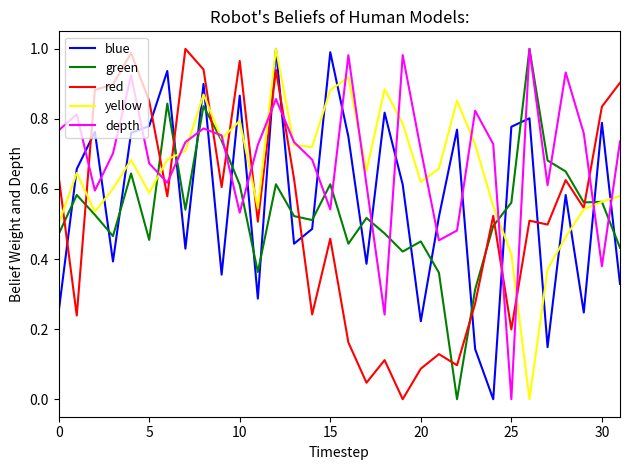

Which series ends up on top after the final intersection of red and blue?

red